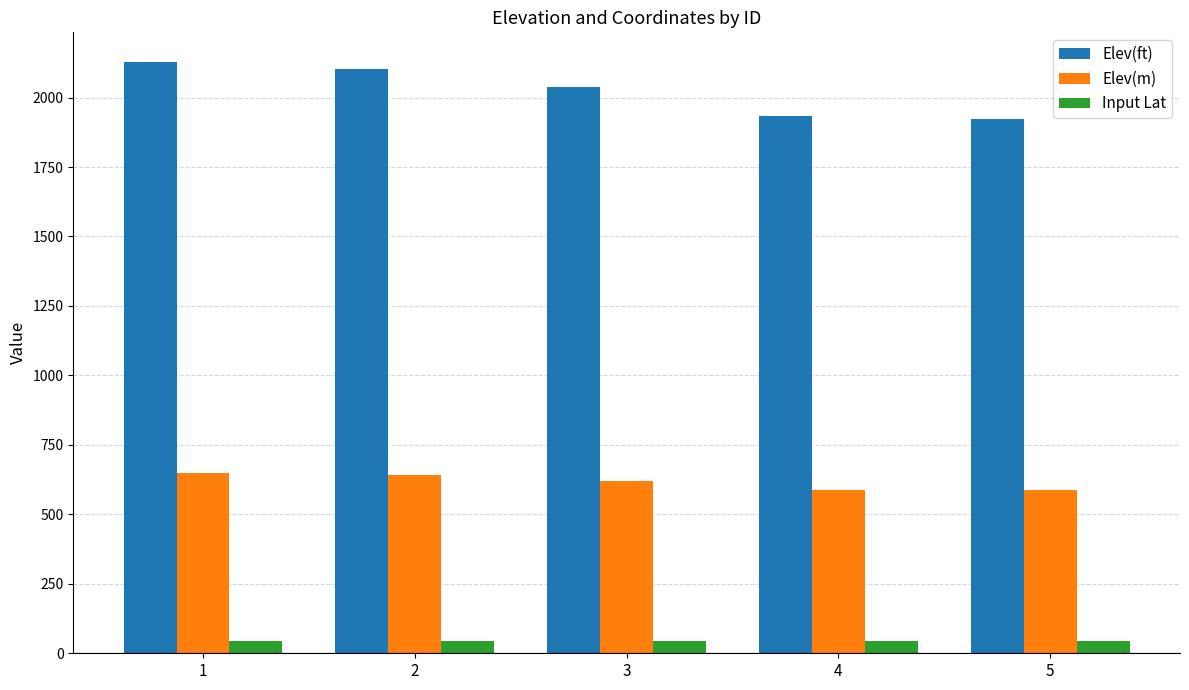

True or false: Elev(m) has a value of 585.9 at 5.

True